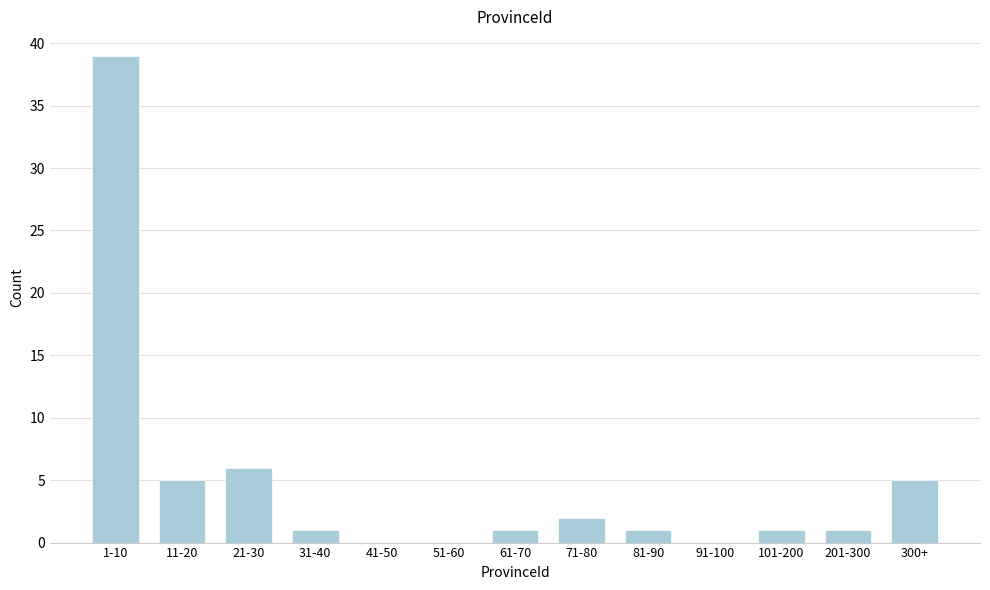

Reading left to right, extract all data points from this chart.

1-10=39	11-20=5	21-30=6	31-40=1	41-50=0	51-60=0	61-70=1	71-80=2	81-90=1	91-100=0	101-200=1	201-300=1	300+=5